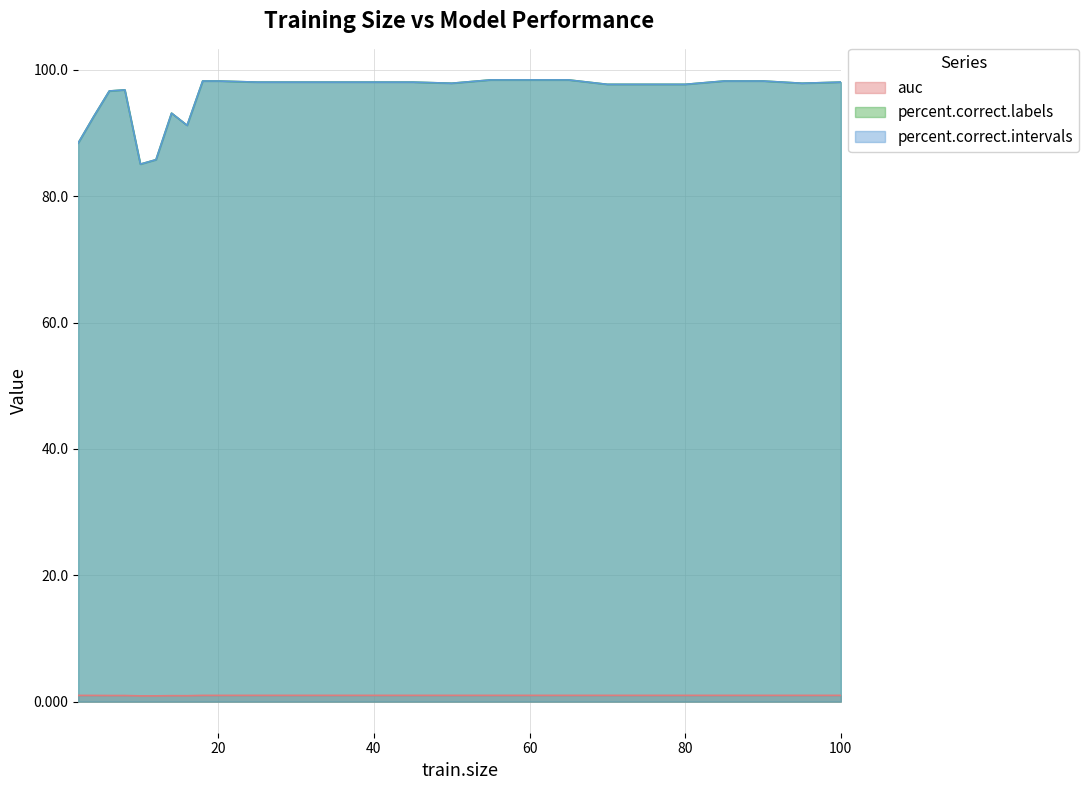

The auc series shows 0.5 at 24. True or false?

False